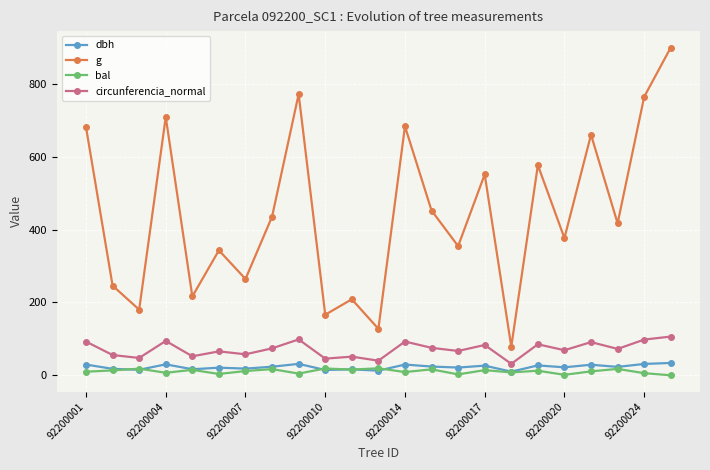

Which series has the widest spread of values?

g